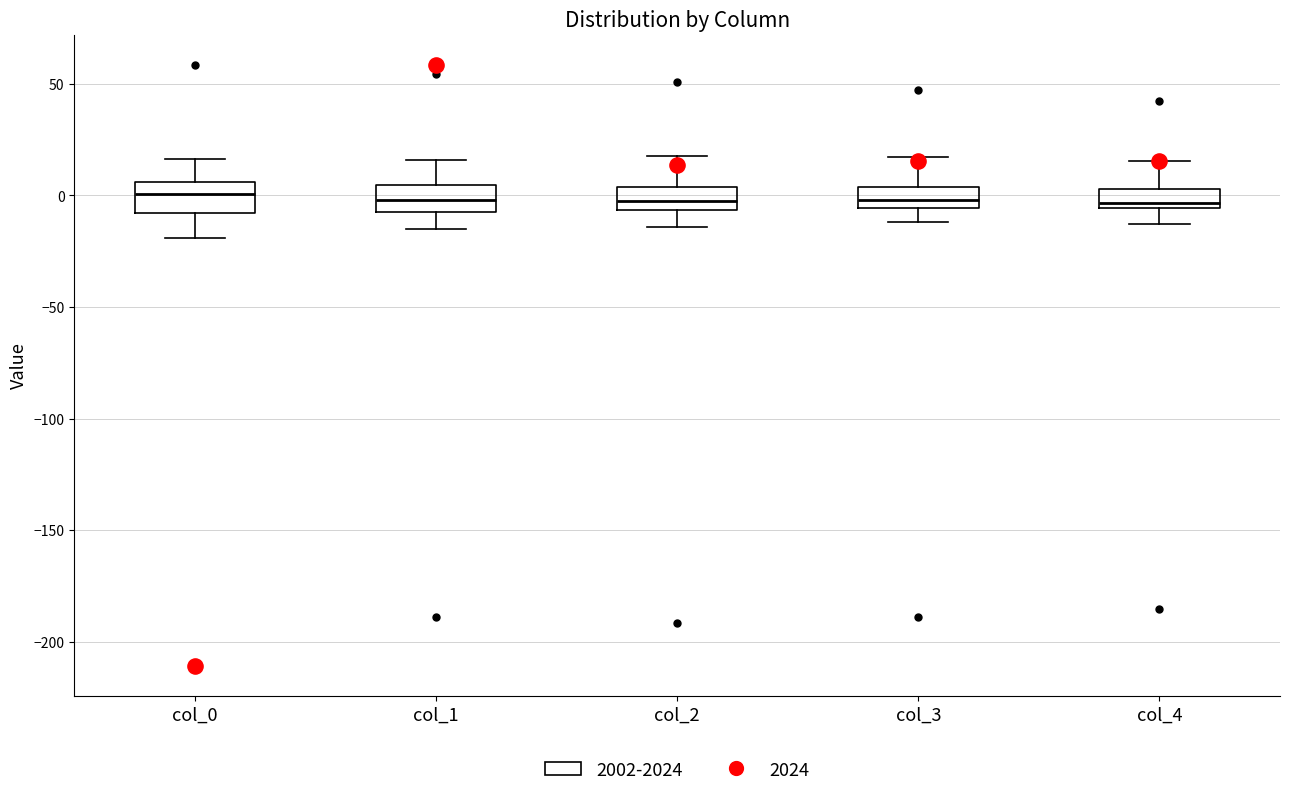

Reading left to right, read every box against the y-axis: the position of its median line, the range the box covers, and the ends of its whiskers. The values are not printed on the chart, so give them approximately, as read against the axis.

col_0: median 0, box -10 to 5, whiskers -20 to 15
col_1: median 0, box -10 to 5, whiskers -15 to 15
col_2: median -5 (inside the box), box -5 to 5, whiskers -15 to 20
col_3: median 0, box -5 to 5, whiskers -10 to 15
col_4: median -5 (just above the box's lower edge), box -5 to 5, whiskers -15 to 15